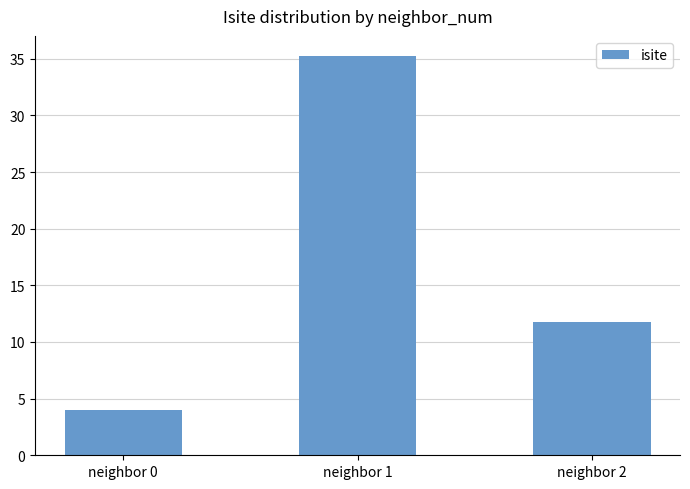

At which category does the chart reach its minimum across all series?

neighbor 0